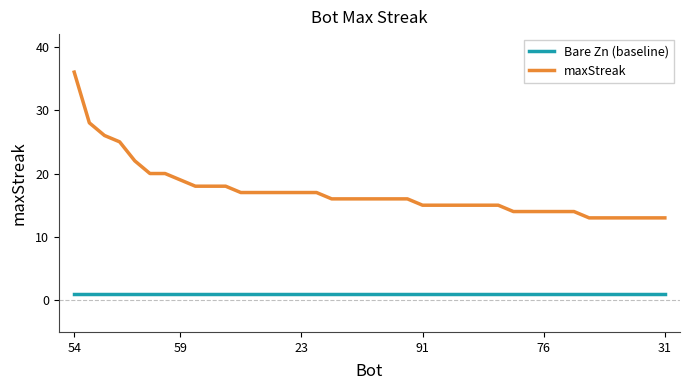

Which series has the largest total across all categories?

maxStreak